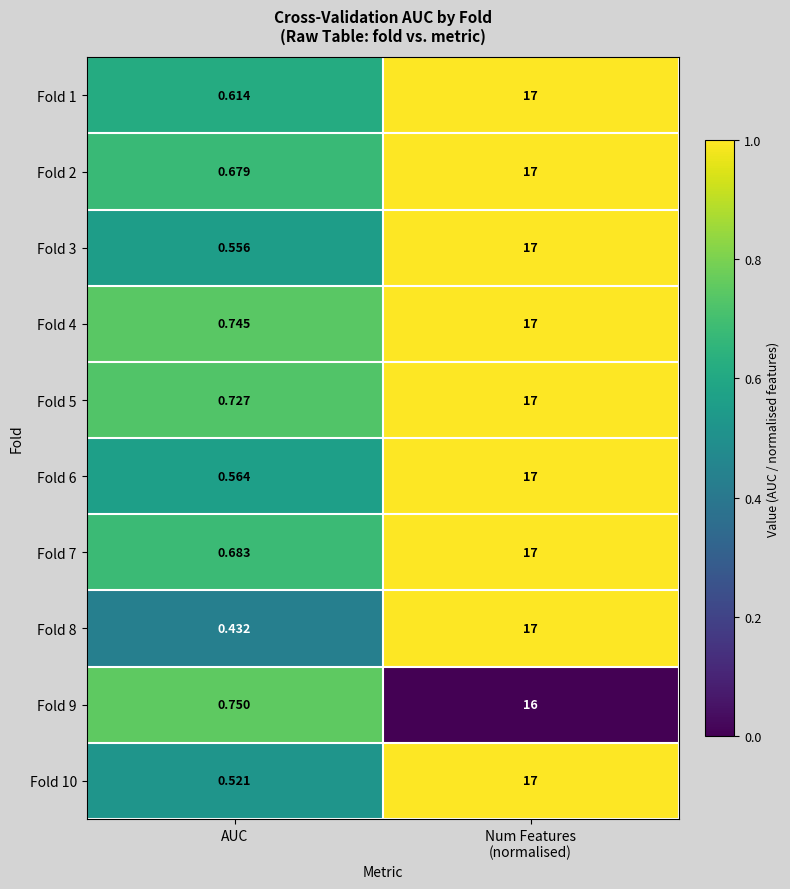

At which label is Fold 7 closest to 8?

AUC